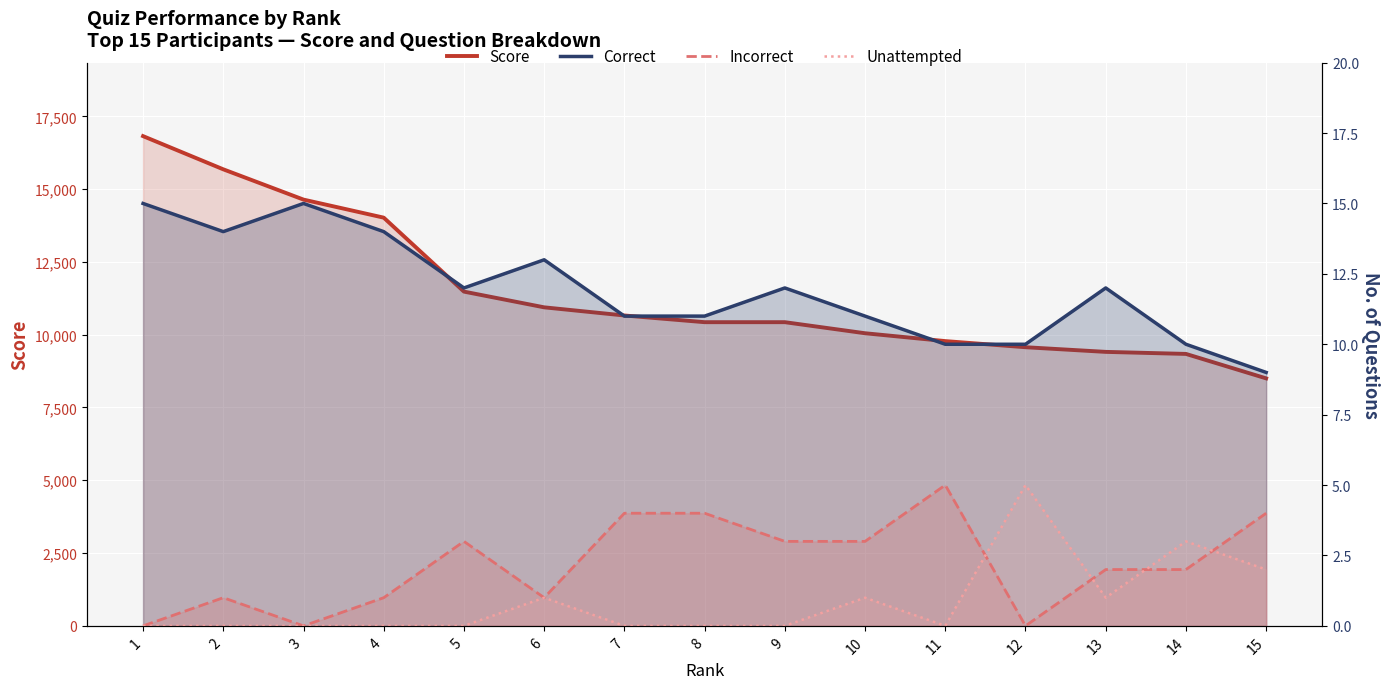

True or false: Score and Incorrect cross at least once.

False